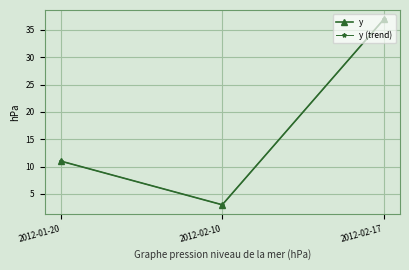

Does the chart have visible grid lines?

Yes